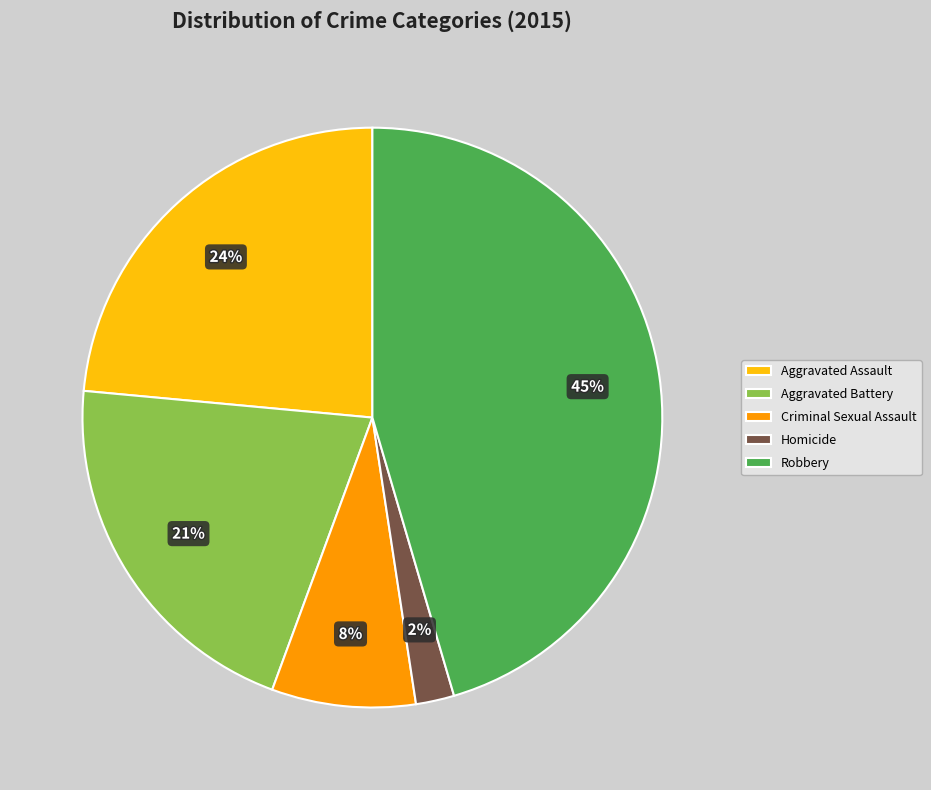

What is the largest slice in the pie chart?

Robbery